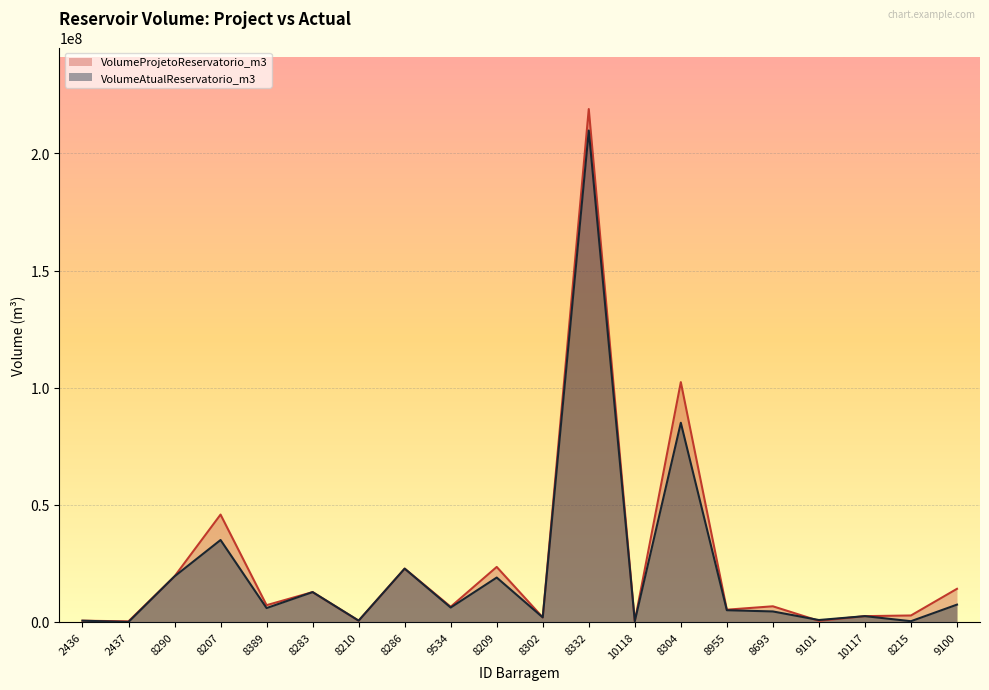

What is the sum of the VolumeAtualReservatorio_m3 values at 8207 and 10118?

35351670.5